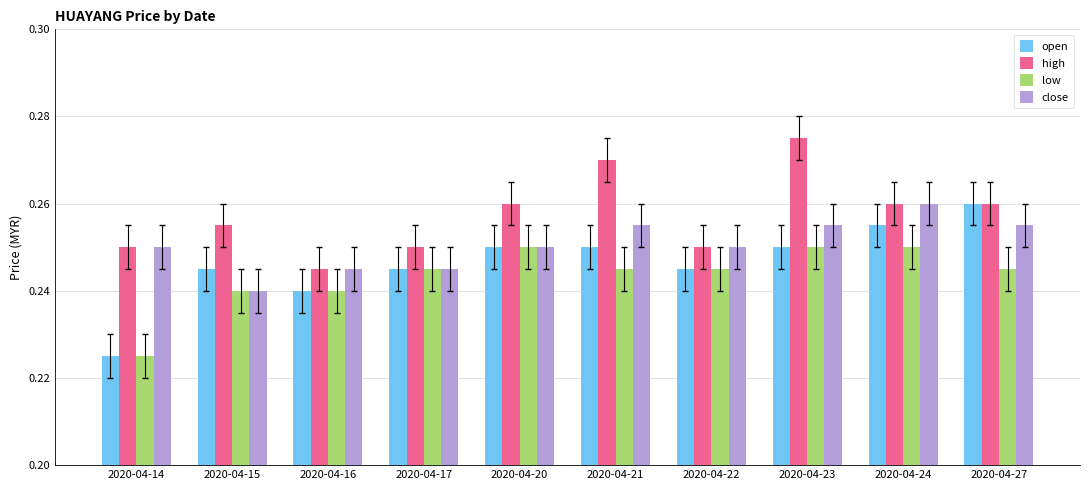

Between 2020-04-16 and 2020-04-23, which series saw the biggest shift?

high